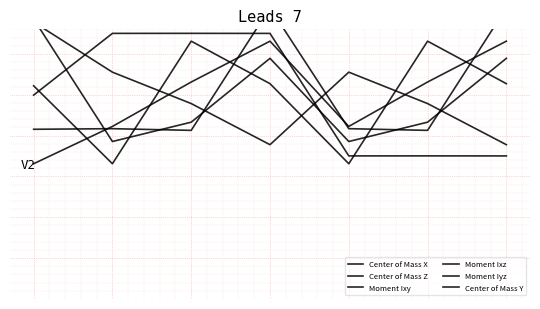

What is the difference between the second highest and second lowest values in the Moment Ixz series?

0.1